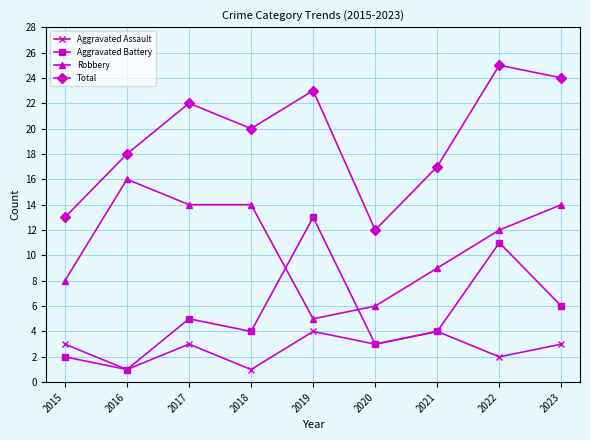

How many Aggravated Assault values are between 2 and 3?

5